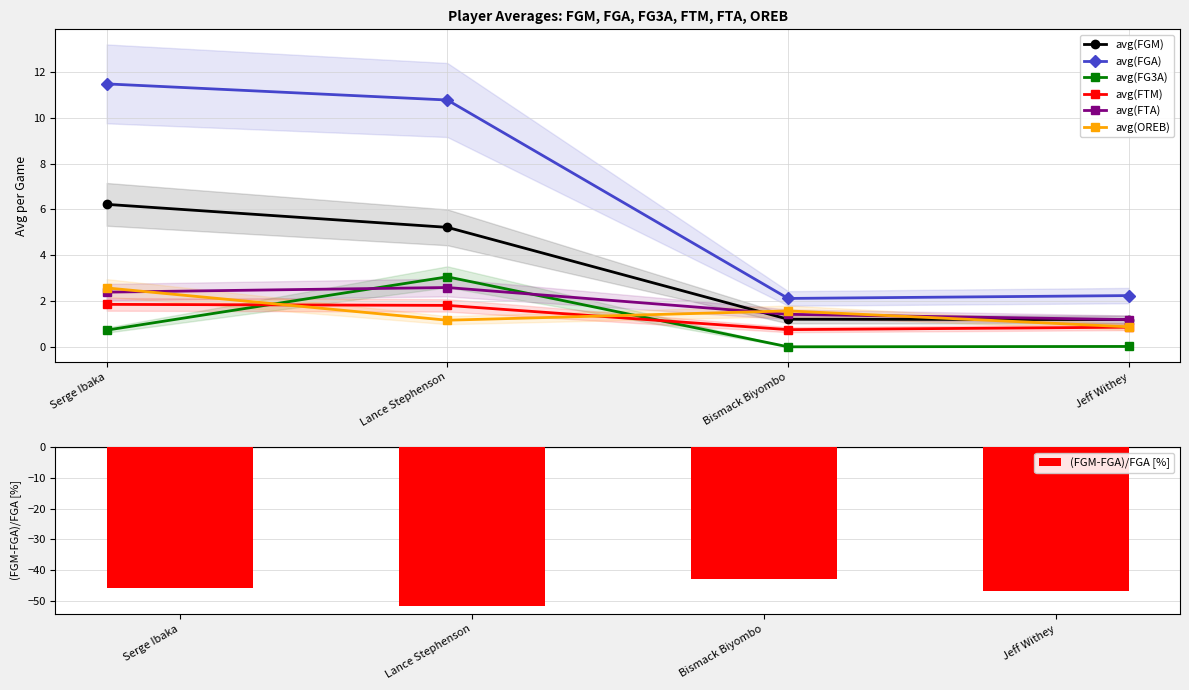

Which series has the largest total across all categories?

avg(FGA)